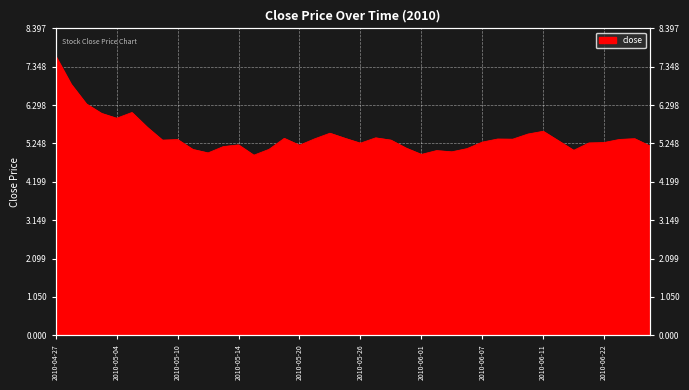

List the labels in order of value, largest first.

2010-04-27, 2010-04-28, 2010-04-29, 2010-05-05, 2010-04-30, 2010-05-04, 2010-05-06, 2010-06-11, 2010-05-24, 2010-06-10, 2010-05-27, 2010-05-19, 2010-05-25, 2010-06-24, 2010-05-21, 2010-06-08, 2010-06-09, 2010-06-23, 2010-05-10, 2010-05-28, 2010-05-07, 2010-06-17, 2010-06-07, 2010-06-22, 2010-06-21, 2010-05-26, 2010-05-14, 2010-05-20, 2010-06-25, 2010-05-13, 2010-05-31, 2010-06-04, 2010-05-18, 2010-05-11, 2010-06-18, 2010-06-02, 2010-06-03, 2010-05-12, 2010-06-01, 2010-05-17